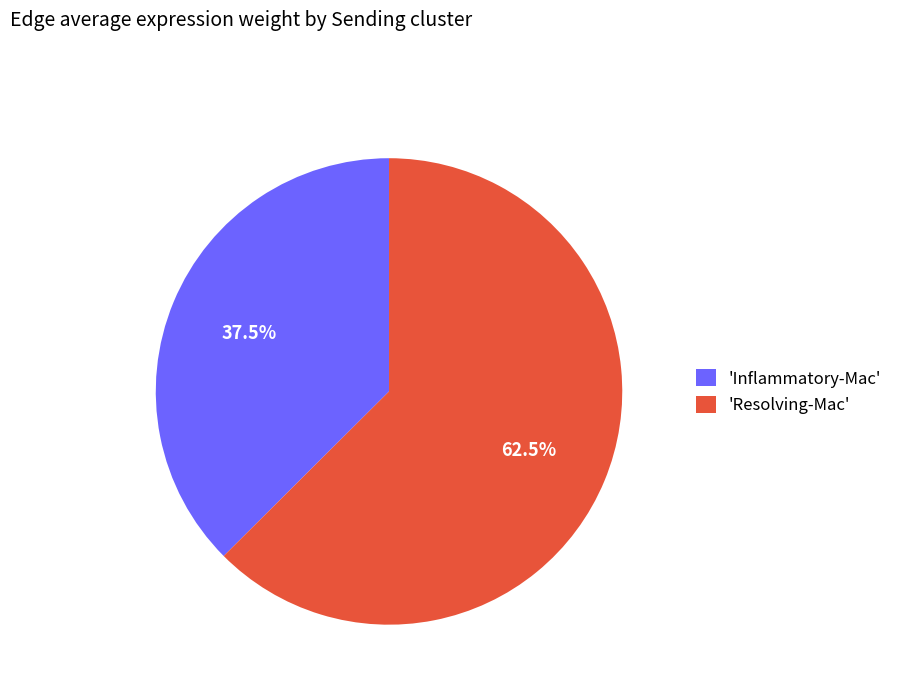

Is the sum of 'Inflammatory-Mac' and 'Resolving-Mac' greater than half?

Yes